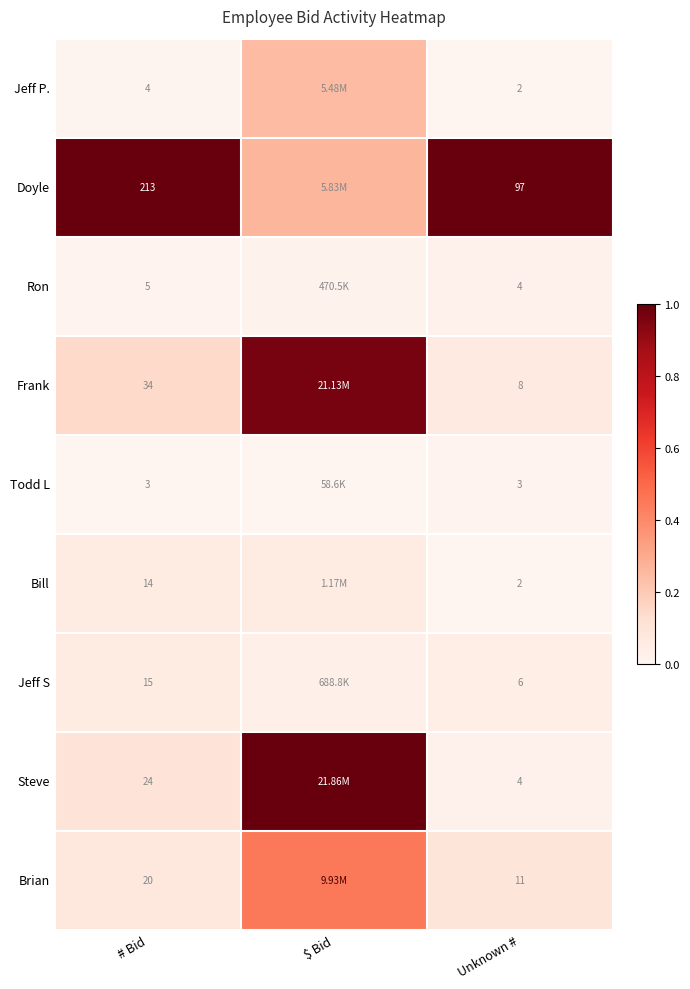

Is the value of Ron at # Bid greater than the value of Doyle at Unknown #?

No